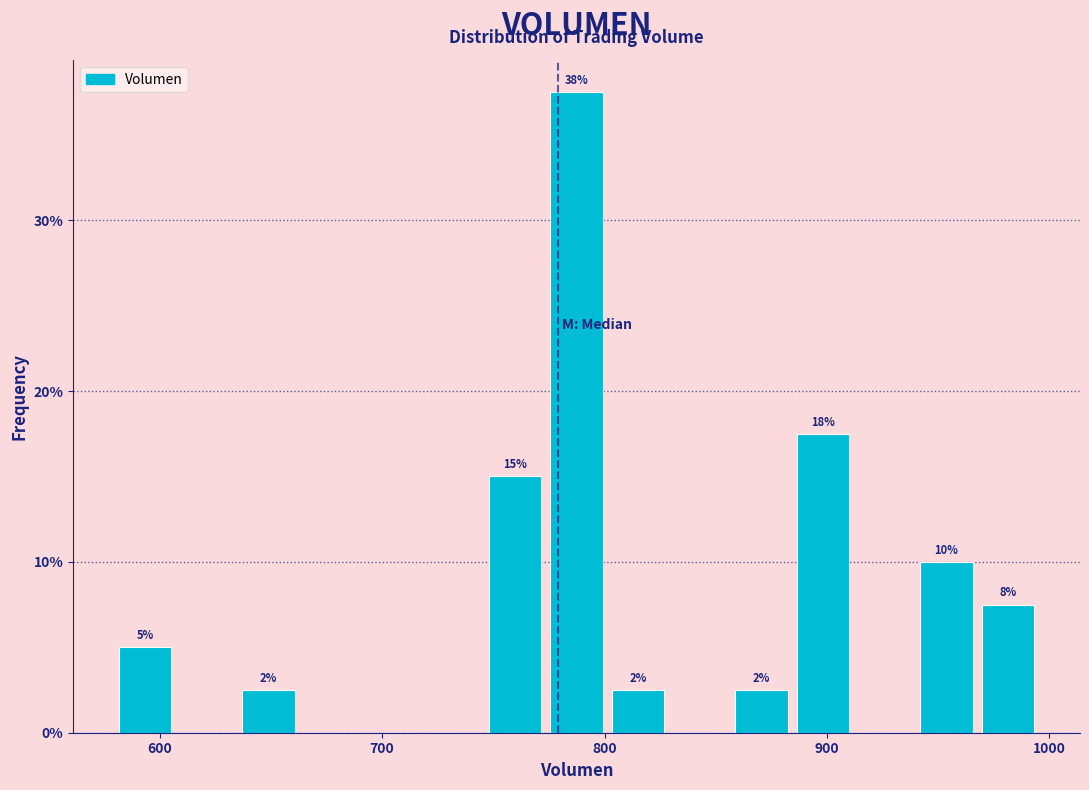

Read against the x-axis, roughly where is the centre of the tallest bar?

790